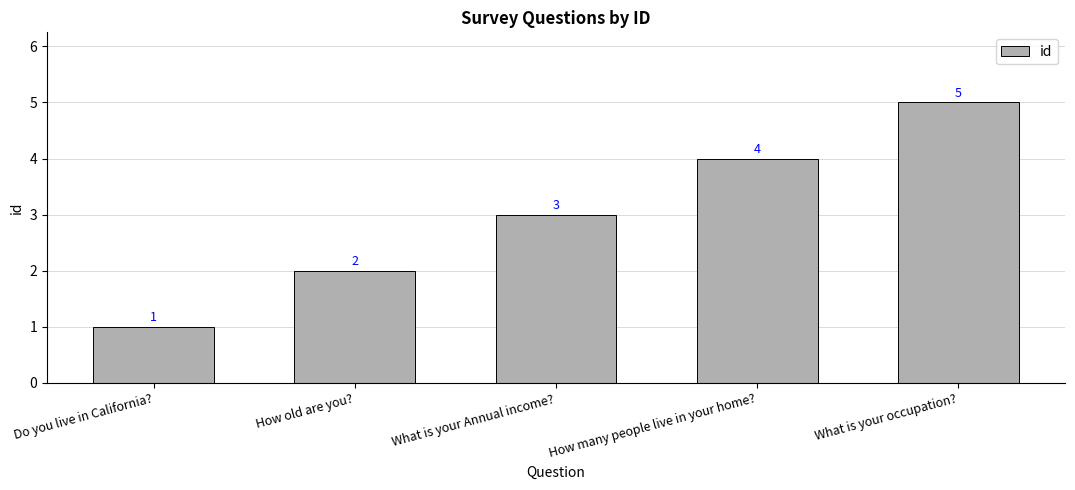

Is it true that the value at How many people live in your home? is 1?

False